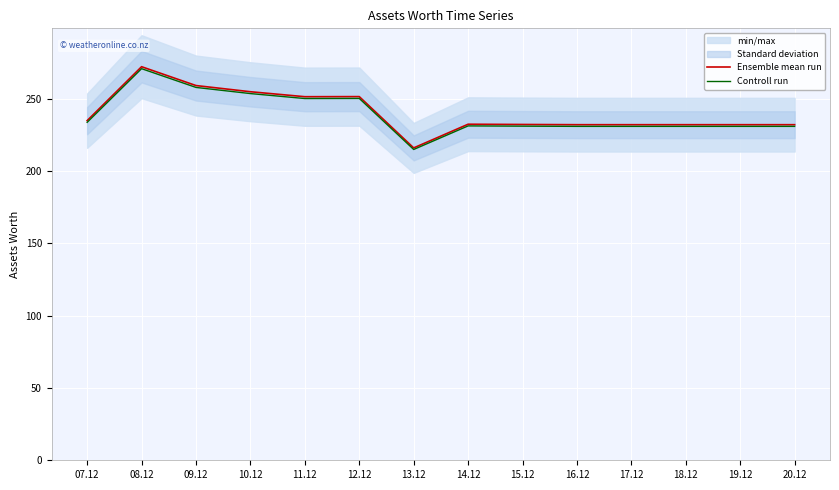

Reading right to left, what are all the values shown in this chart?

Ensemble mean run: 232.2	232.2	232.2	232.2	232.2	232.3	232.5	216.1	251.6	251.6	255.0	259.3	272.3	235.0
Controll run: 231.0	231.0	231.0	231.0	231.0	231.2	231.4	215.0	250.4	250.3	253.7	258.0	271.0	233.8